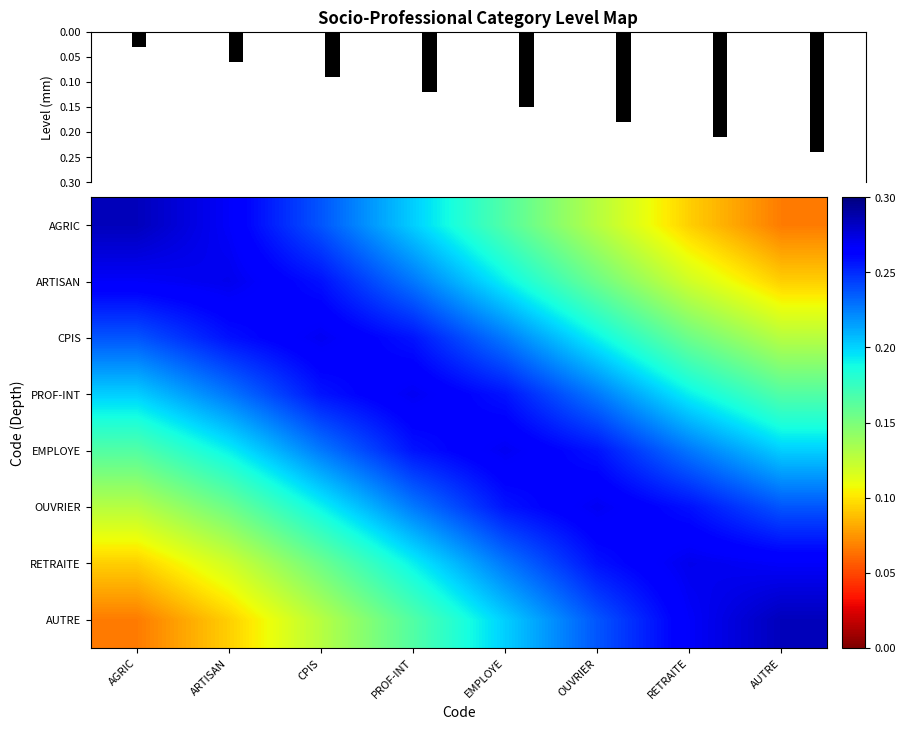

The RETRAITE series shows 0.2 at PROF-INT. True or false?

True